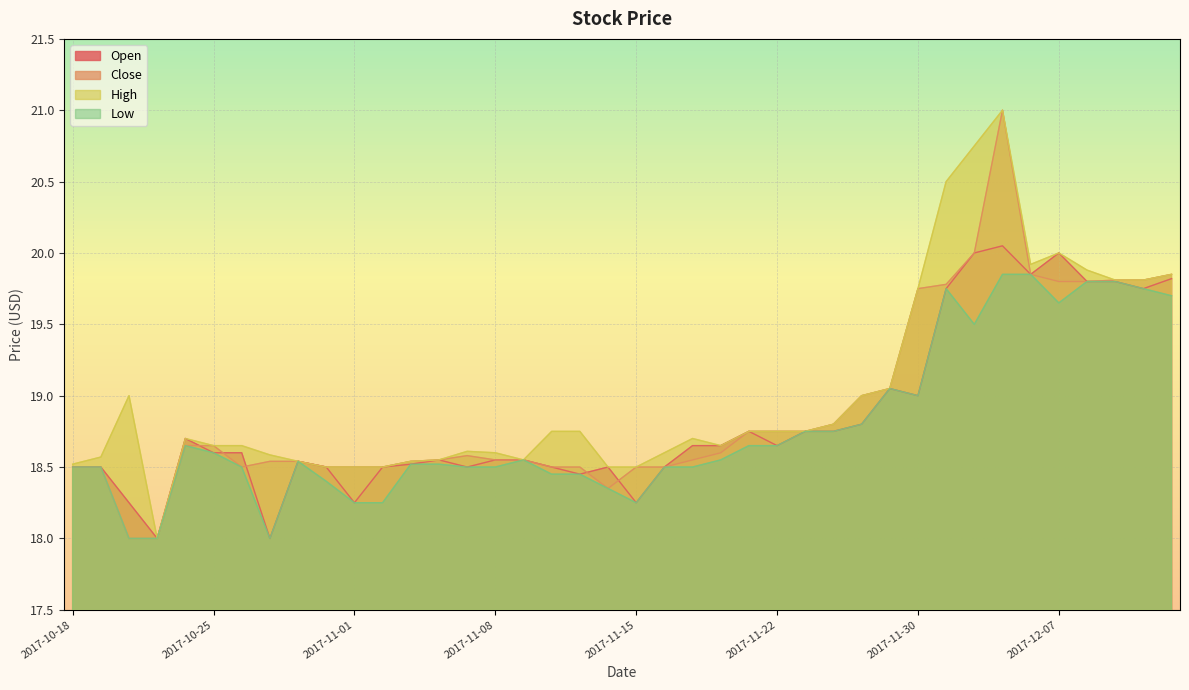

How many data points does each series have?

40